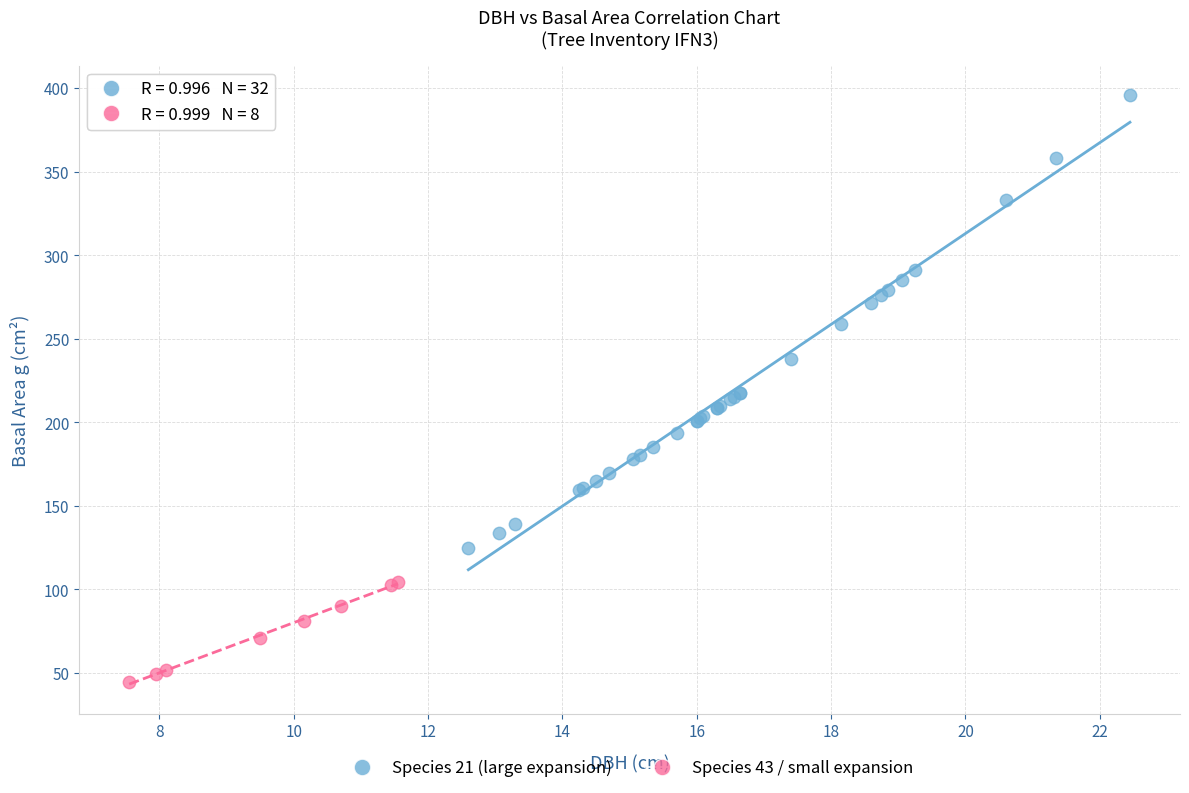

Which series contains the highest Y value?

Species 21 (large expansion)